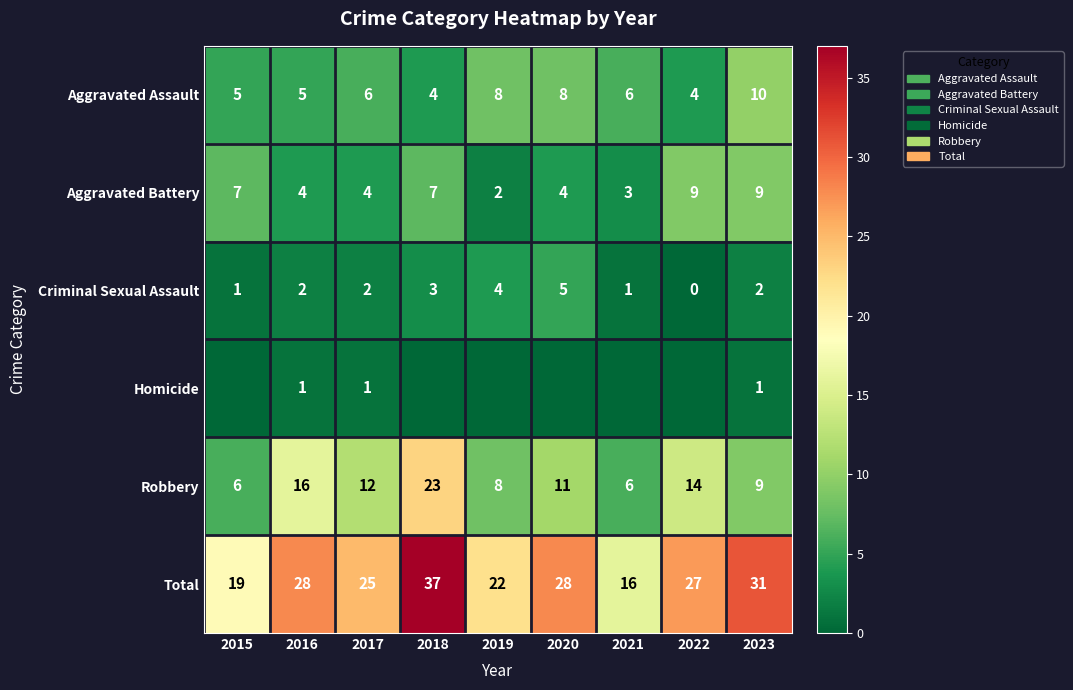

What is the difference between the maximum and second lowest values in the Aggravated Battery series?

6